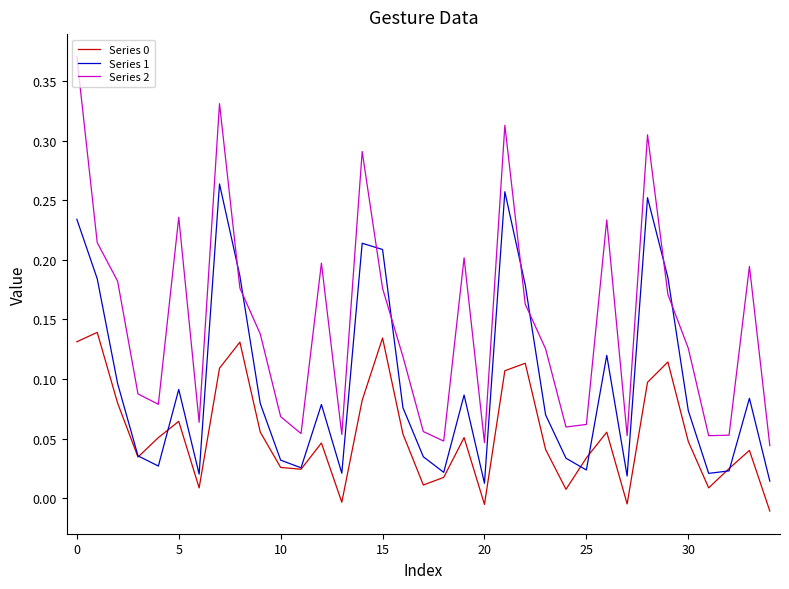

How many interior local valleys does the Series 0 series have?

9